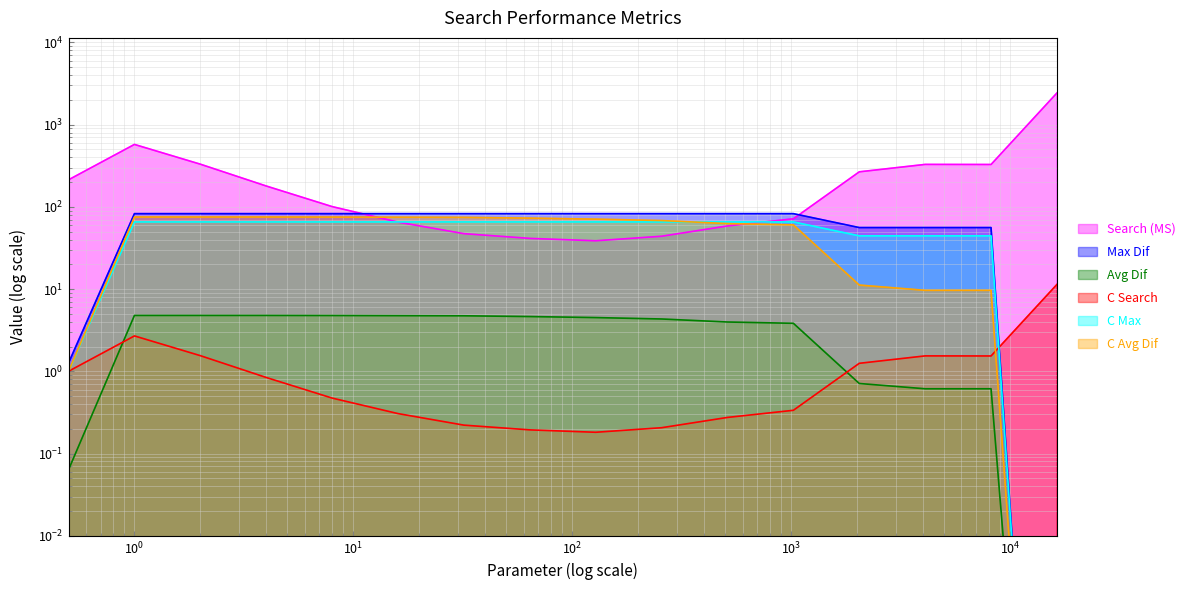

Which category has the lowest value across all series?

16384